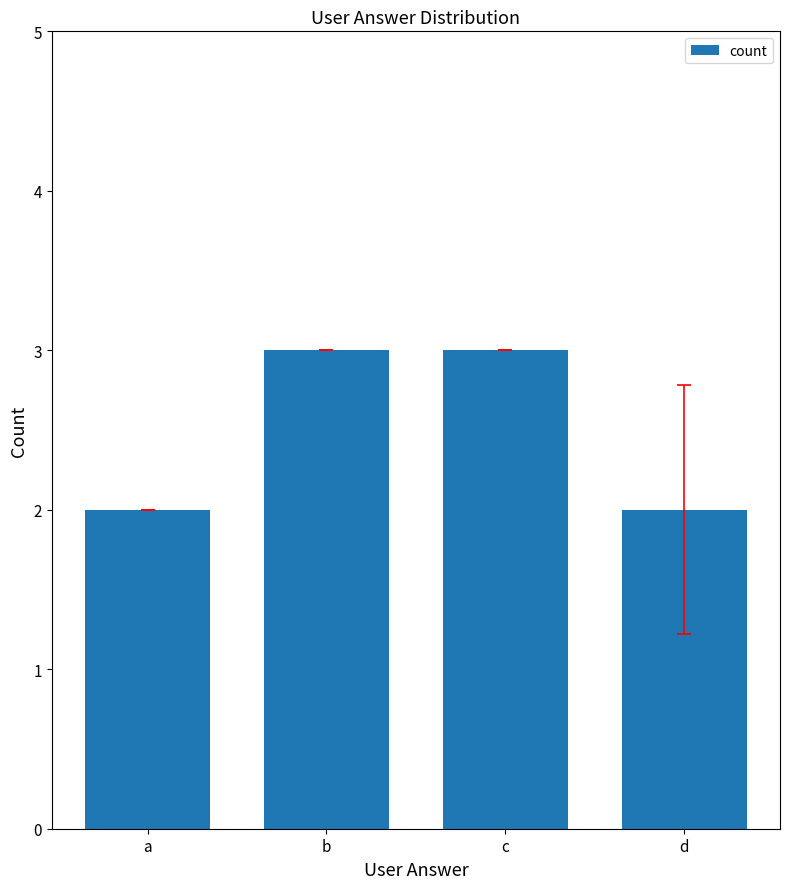

Reading left to right, what are all the values shown in this chart?

2	3	3	2